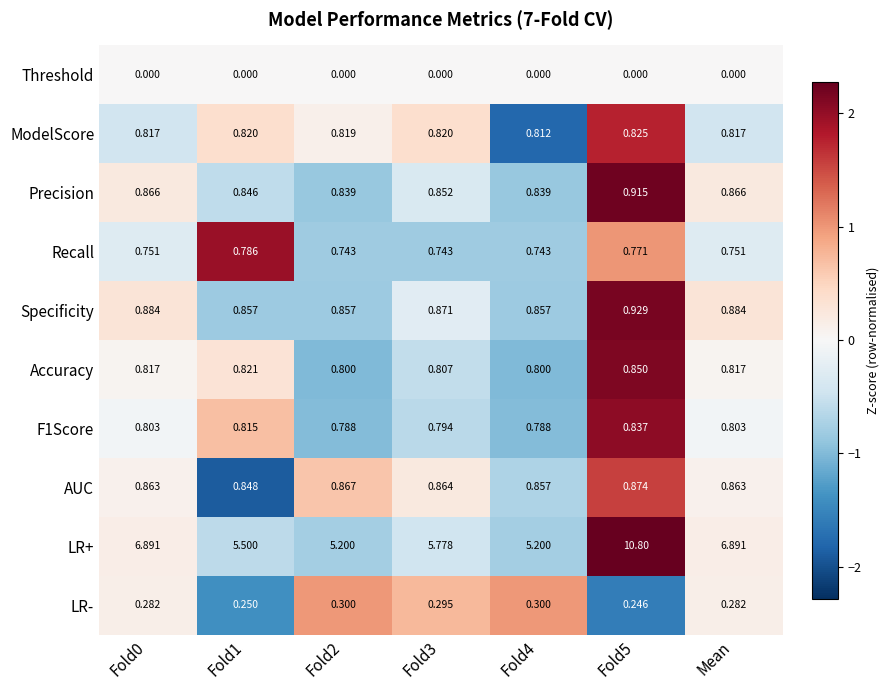

Which series has the largest range (max minus min)?

LR+